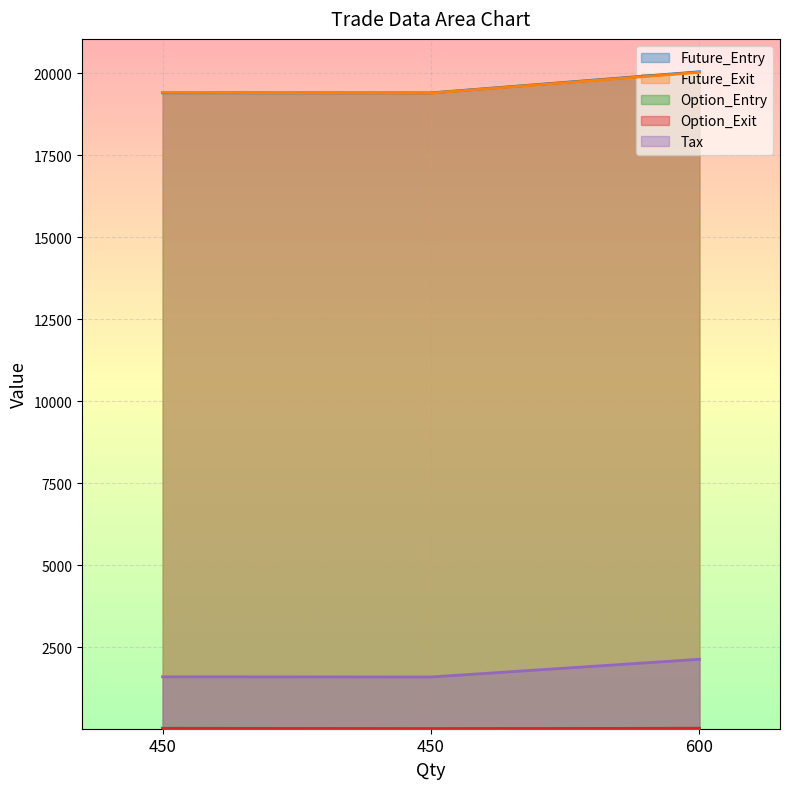

At 450, list the series in order from smallest to largest.

Option_Exit, Option_Entry, Tax, Future_Entry, Future_Exit